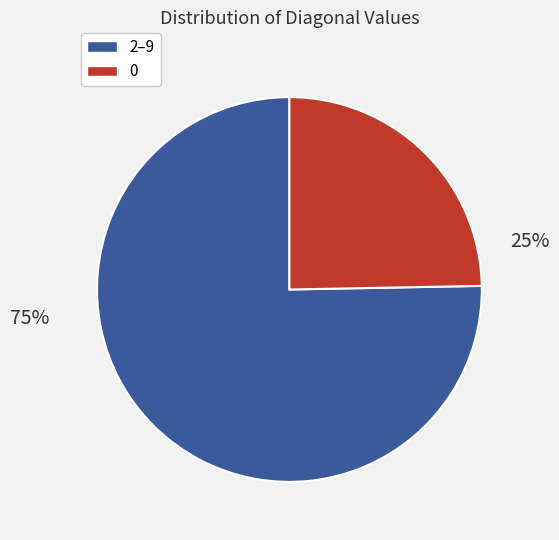

To the nearest percent, what is the average slice percentage?

50%